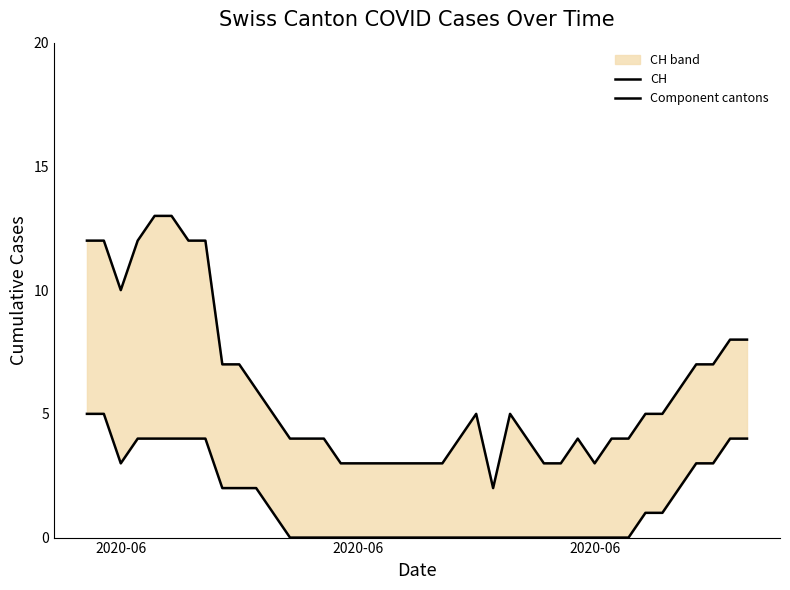

True or false: CH and Component cantons cross at least once.

False